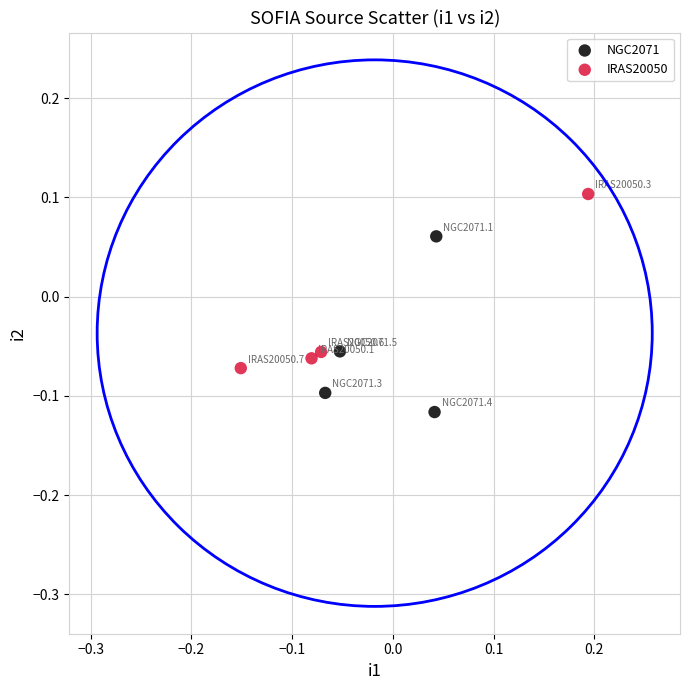

What are all the series names shown in the legend?

NGC2071, IRAS20050